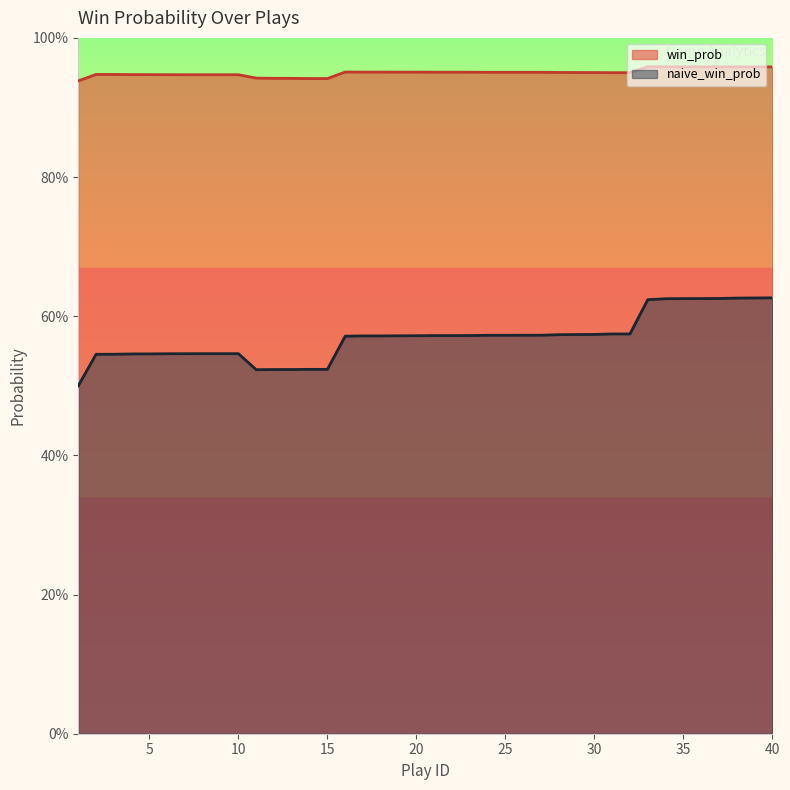

What is the maximum value shown in the chart?

1.0